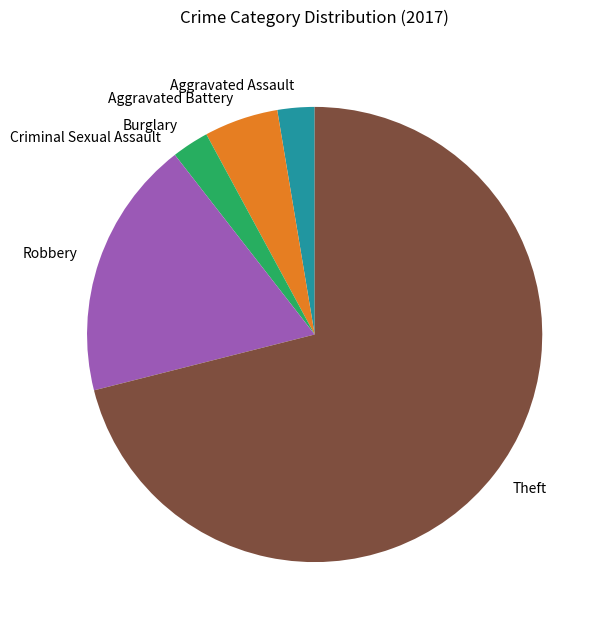

Is Theft the majority of the pie?

Yes